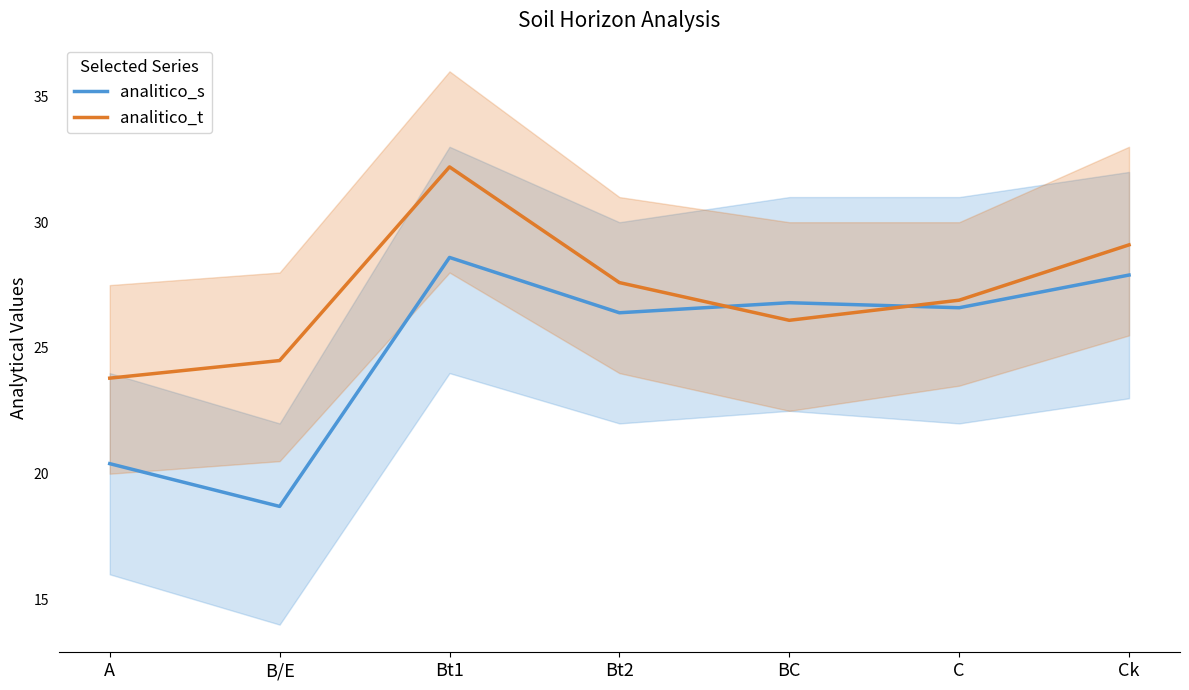

What is the smallest value displayed?

18.7